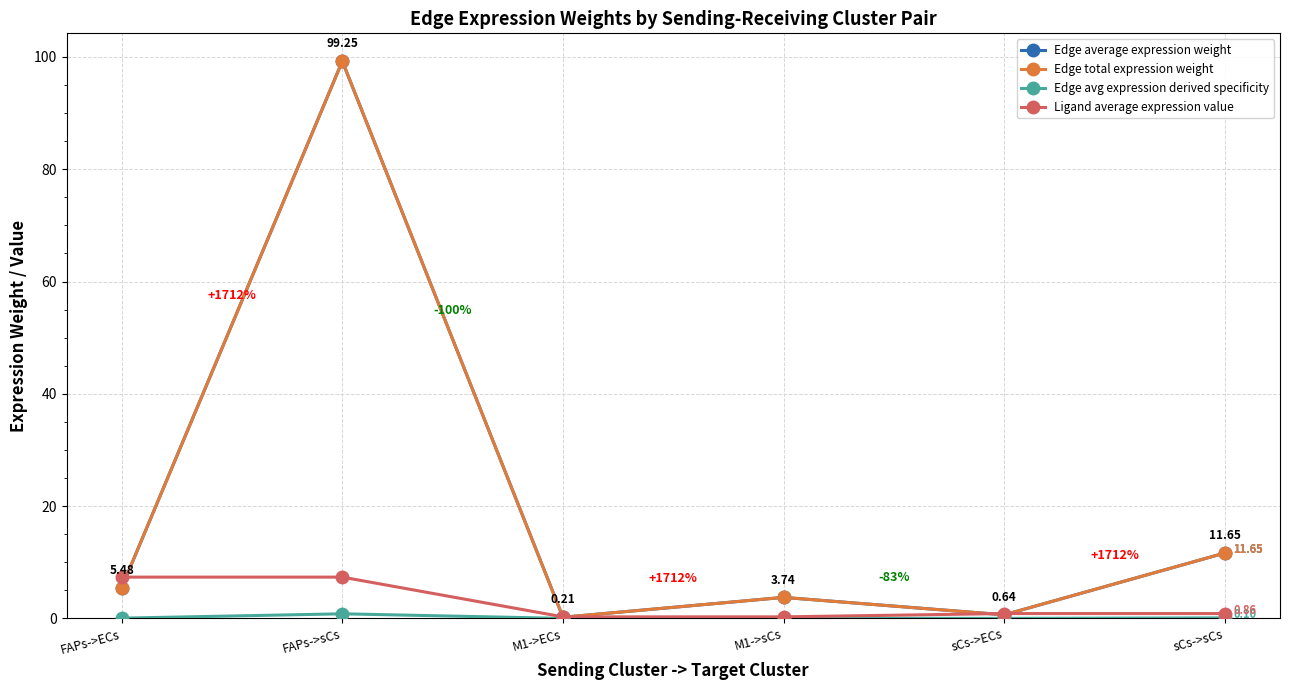

What are all the series names shown in the legend?

Edge average expression weight, Edge total expression weight, Edge avg expression derived specificity, Ligand average expression value